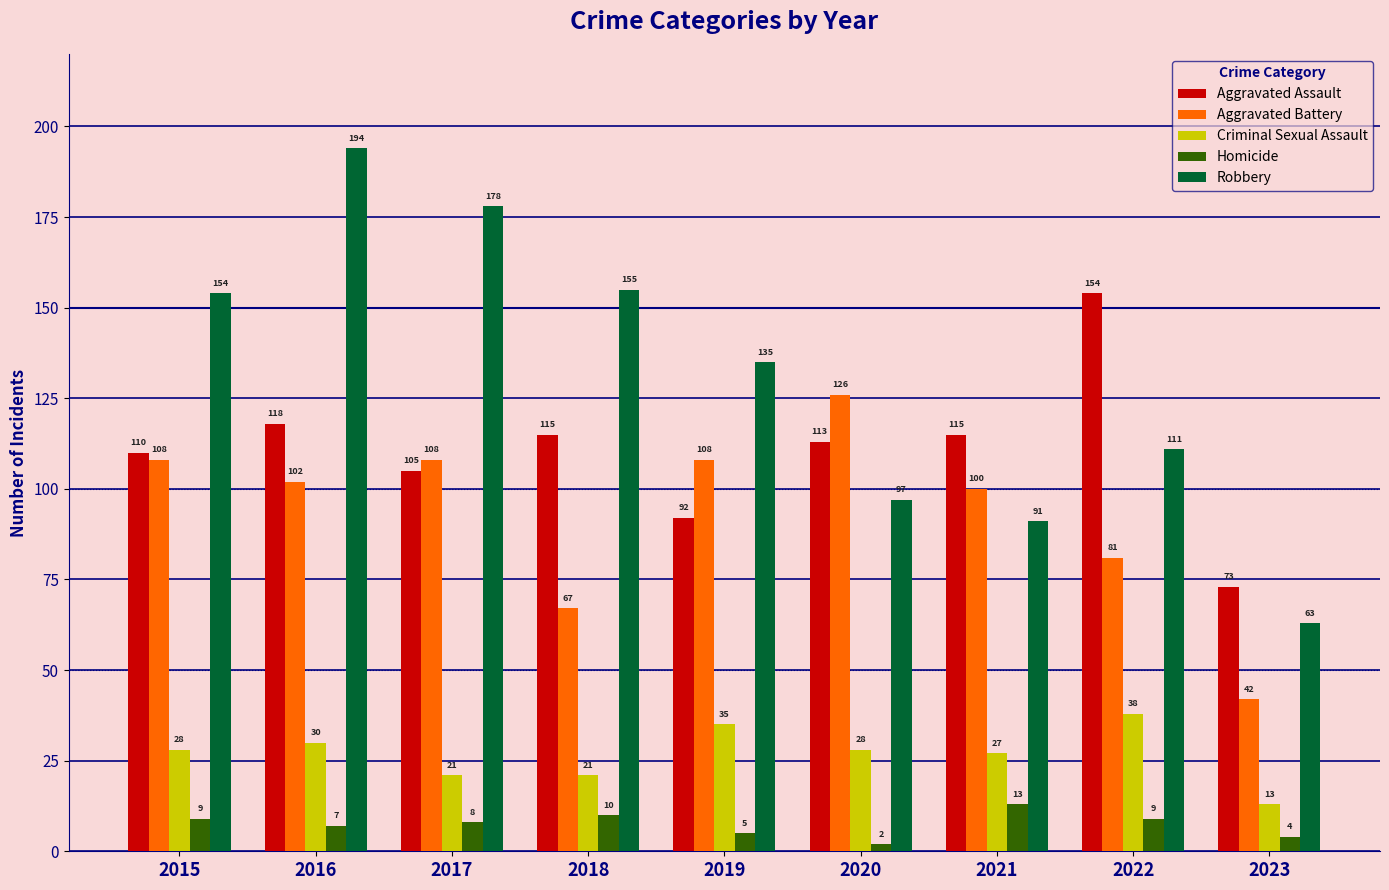

Where does the Aggravated Assault series first go above 113?

2016